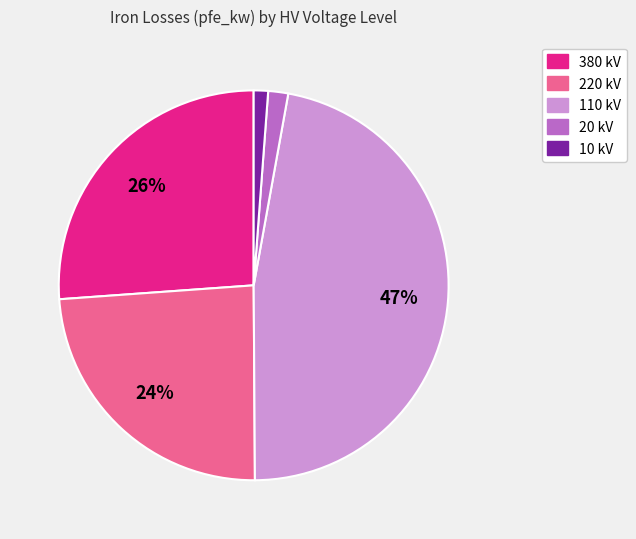

Does any single category account for the majority?

No